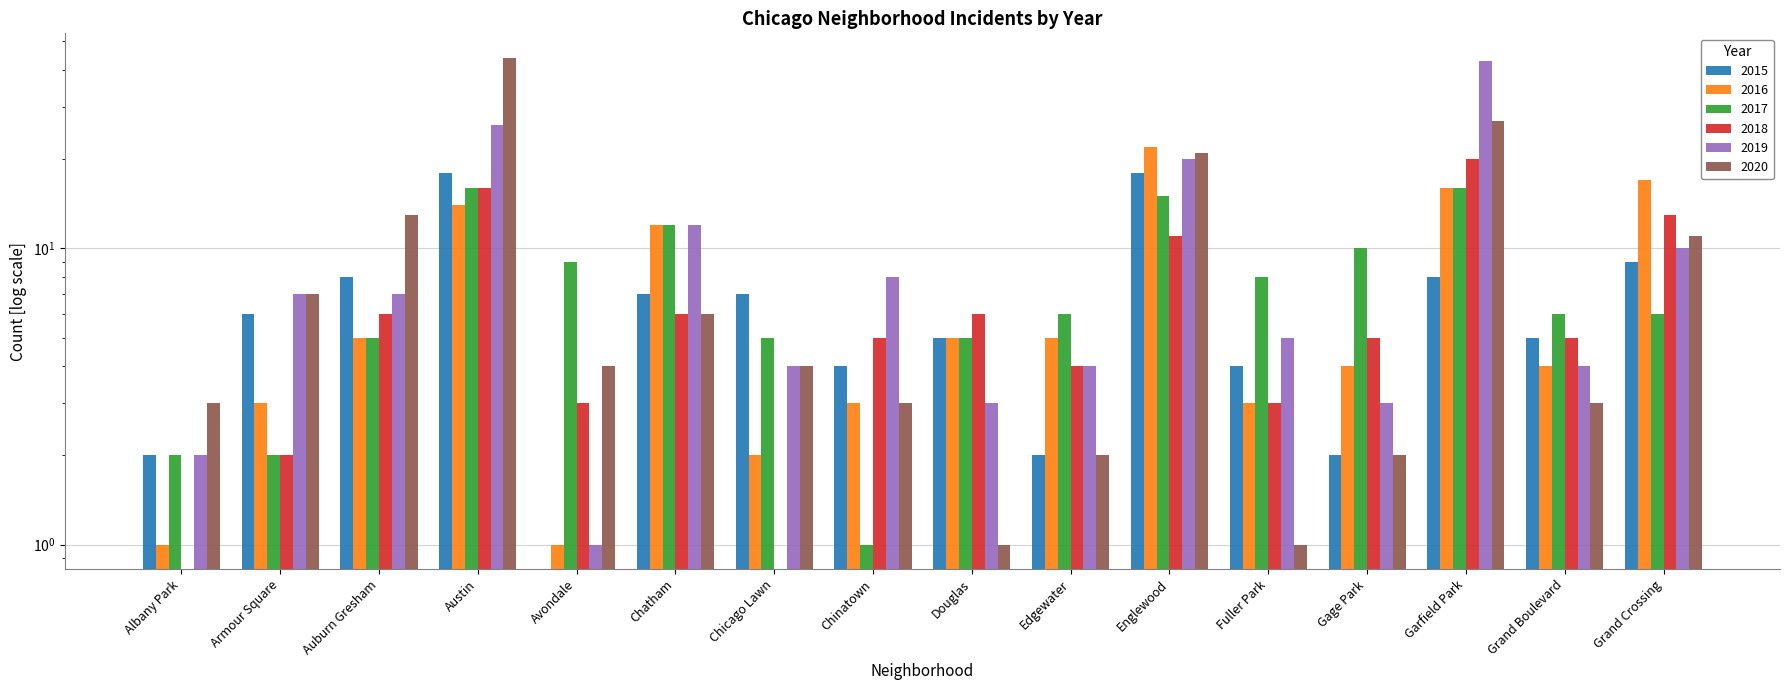

What is the difference between the second highest and minimum values in the 2017 series?

15